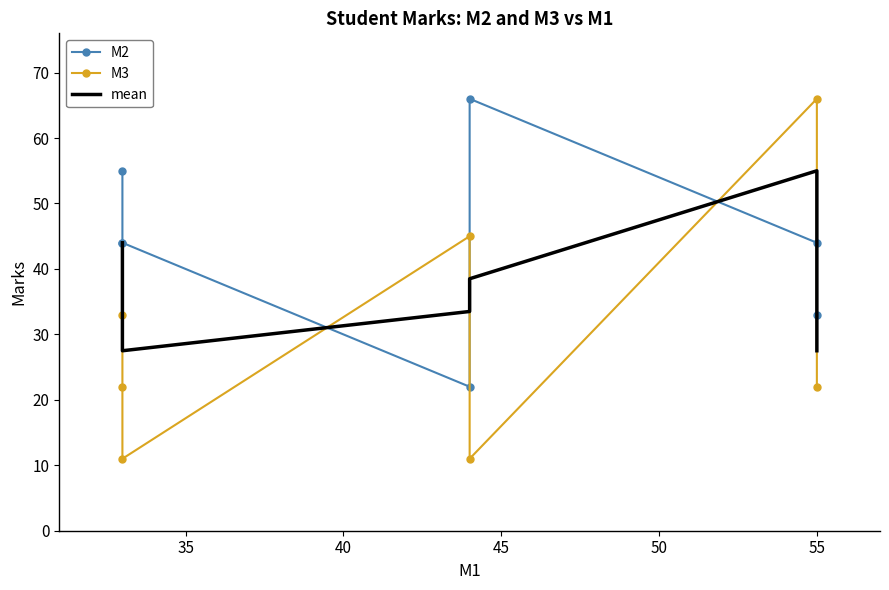

What is the value of the M3 point at the 5th from the left?

11.0